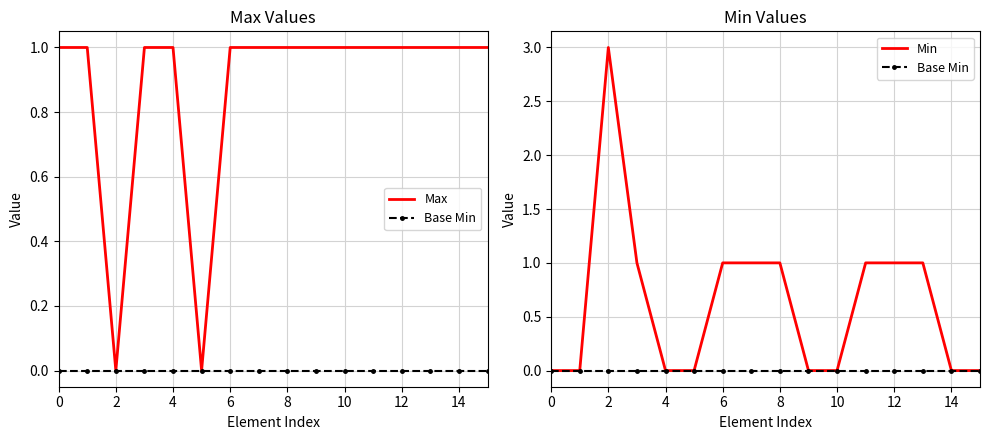

True or false: Max has more than 2 interior local peaks.

False